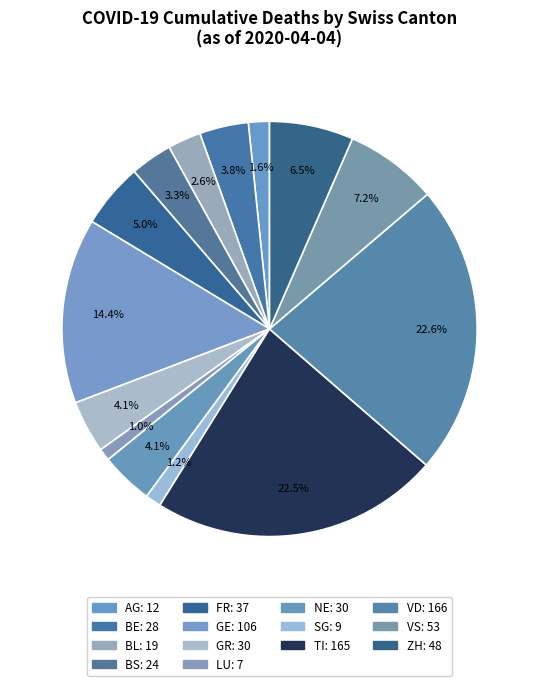

Which slice is the largest?

VD